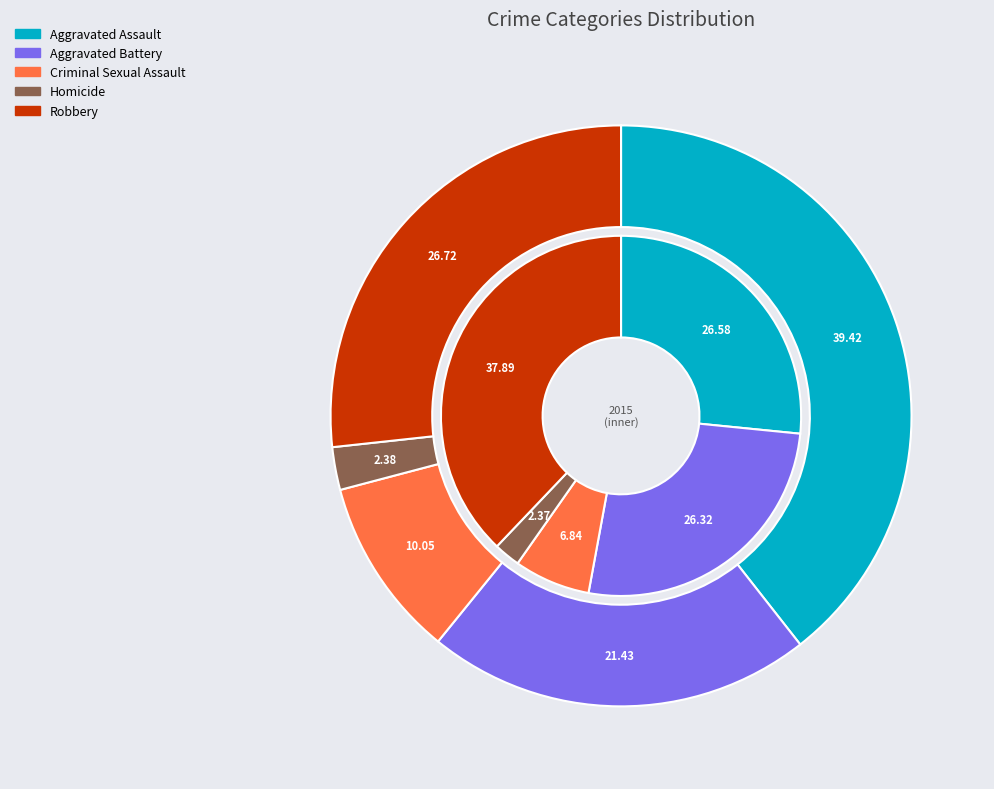

Is Robbery the majority of the pie?

No